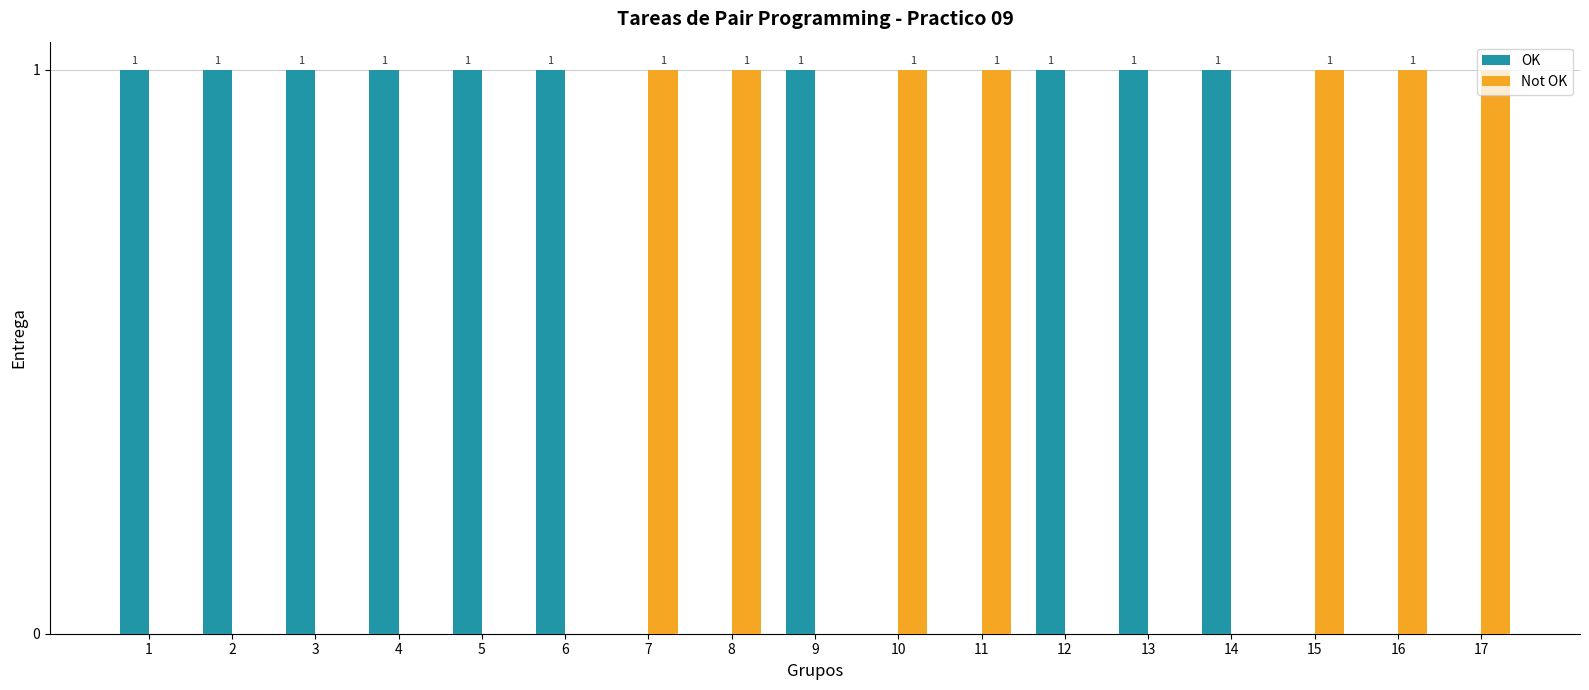

What is the sum of all Not OK values?

7